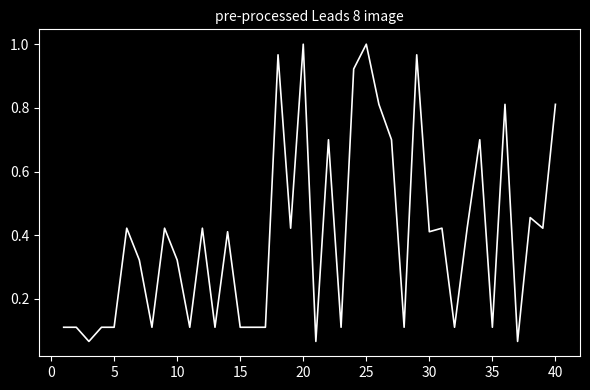

How many lines are shown in the chart?

1